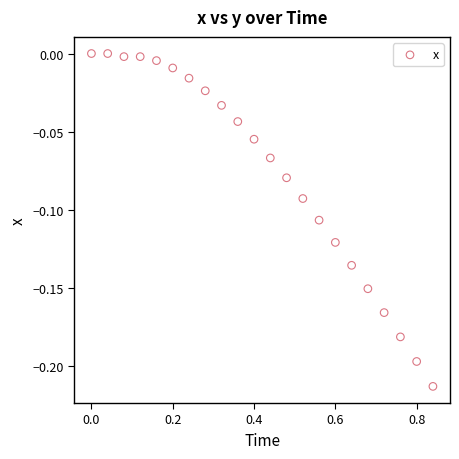

What is the range of X values (max minus min)?

0.8